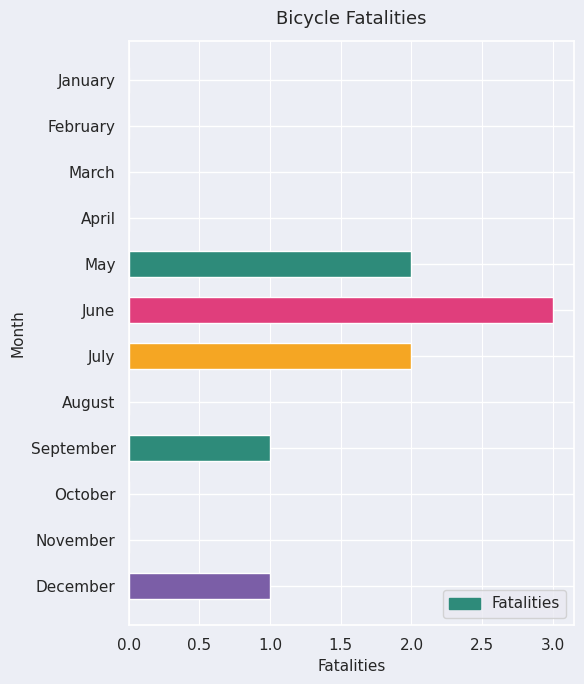

How many data points does each series have?

12